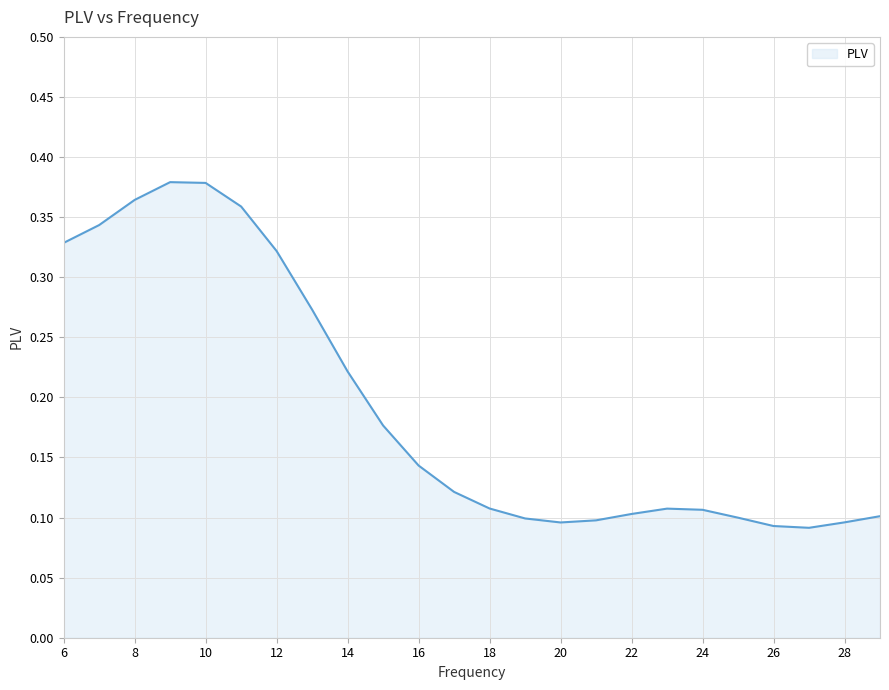

Rank the categories by value from lowest to highest.

27, 26, 20, 28, 21, 19, 25, 29, 22, 24, 23, 18, 17, 16, 15, 14, 13, 12, 6, 7, 11, 8, 10, 9